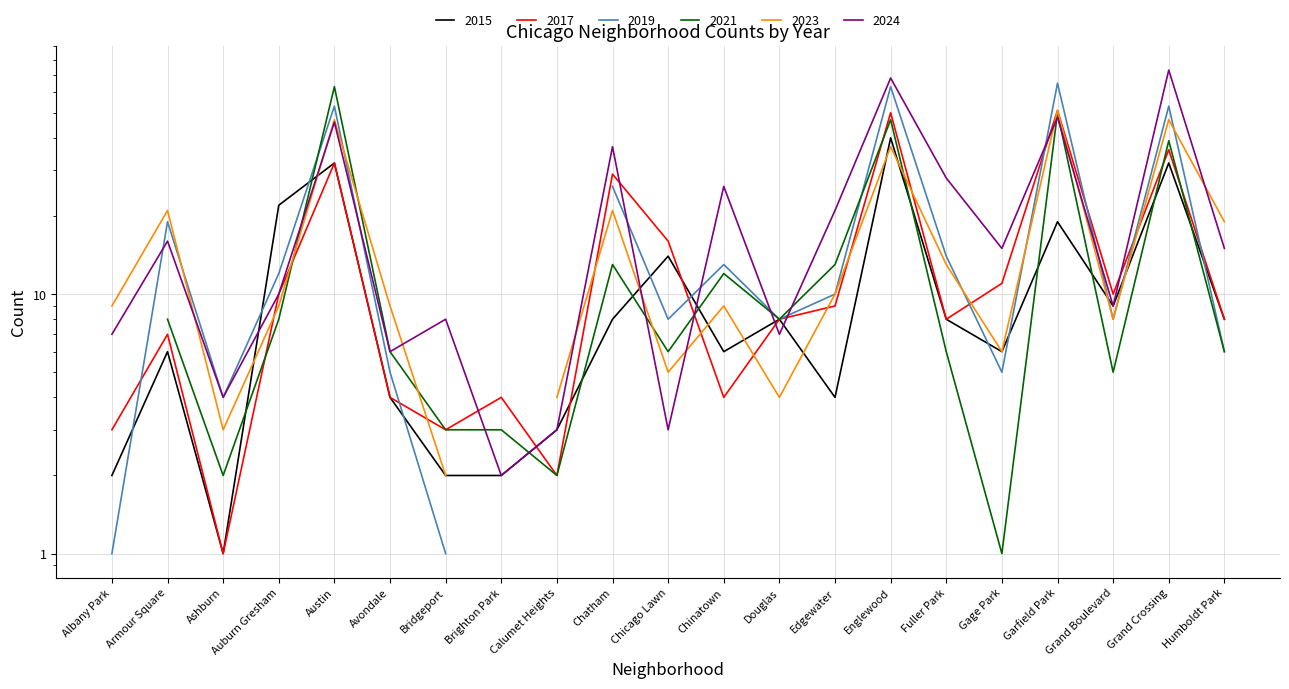

What is the value of the 2017 point at the 14th from the left?

9